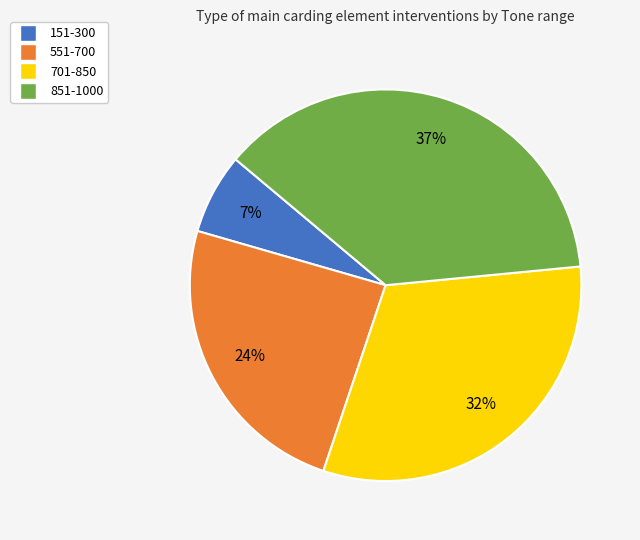

The 551-700 slice represents 36% of the pie. True or false?

False